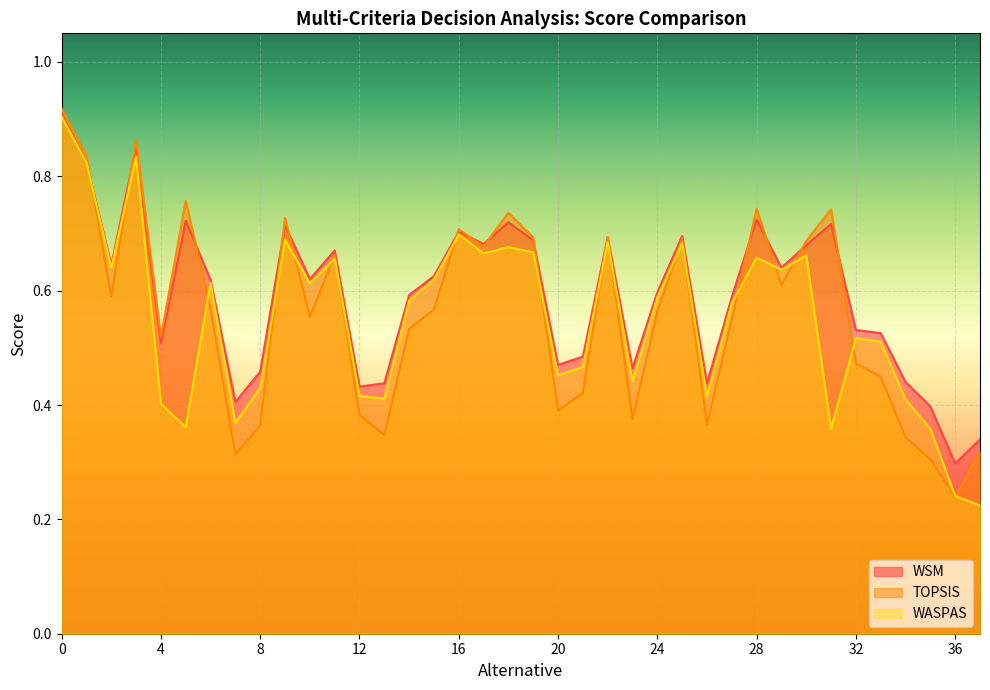

Reading left to right, what are all the values shown in this chart?

WSM: 0.9	0.8	0.6	0.9	0.5	0.7	0.6	0.4	0.5	0.7	0.6	0.7	0.4	0.4	0.6	0.6	0.7	0.7	0.7	0.7	0.5	0.5	0.7	0.5	0.6	0.7	0.4	0.6	0.7	0.6	0.7	0.7	0.5	0.5	0.4	0.4	0.3	0.3
TOPSIS: 0.9	0.8	0.6	0.9	0.5	0.8	0.6	0.3	0.4	0.7	0.6	0.7	0.4	0.3	0.5	0.6	0.7	0.7	0.7	0.7	0.4	0.4	0.7	0.4	0.6	0.7	0.4	0.6	0.7	0.6	0.7	0.7	0.5	0.4	0.3	0.3	0.2	0.3
WASPAS: 0.9	0.8	0.6	0.8	0.4	0.4	0.6	0.4	0.4	0.7	0.6	0.7	0.4	0.4	0.6	0.6	0.7	0.7	0.7	0.7	0.5	0.5	0.7	0.4	0.6	0.7	0.4	0.6	0.7	0.6	0.7	0.4	0.5	0.5	0.4	0.4	0.2	0.2